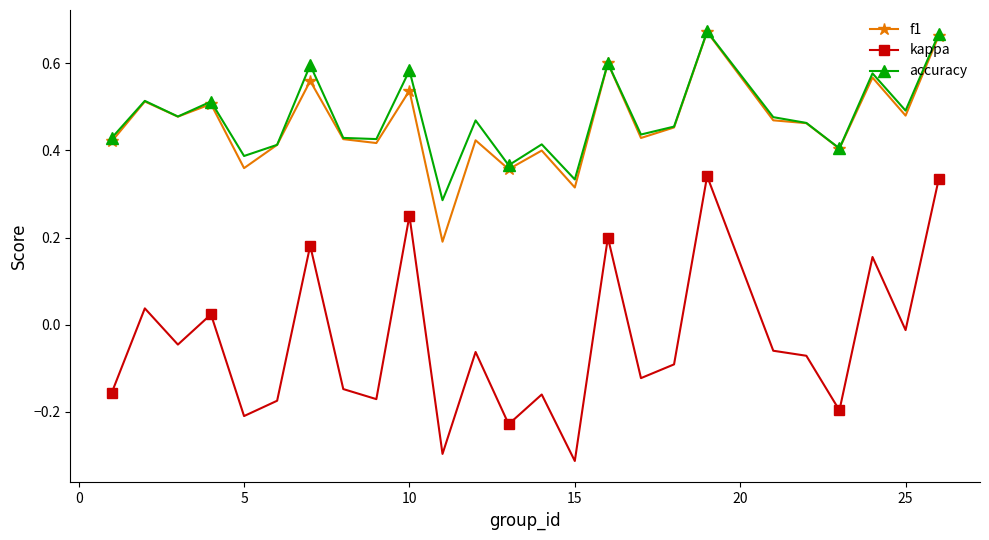

At how many categories does at least one series exceed 0?

25